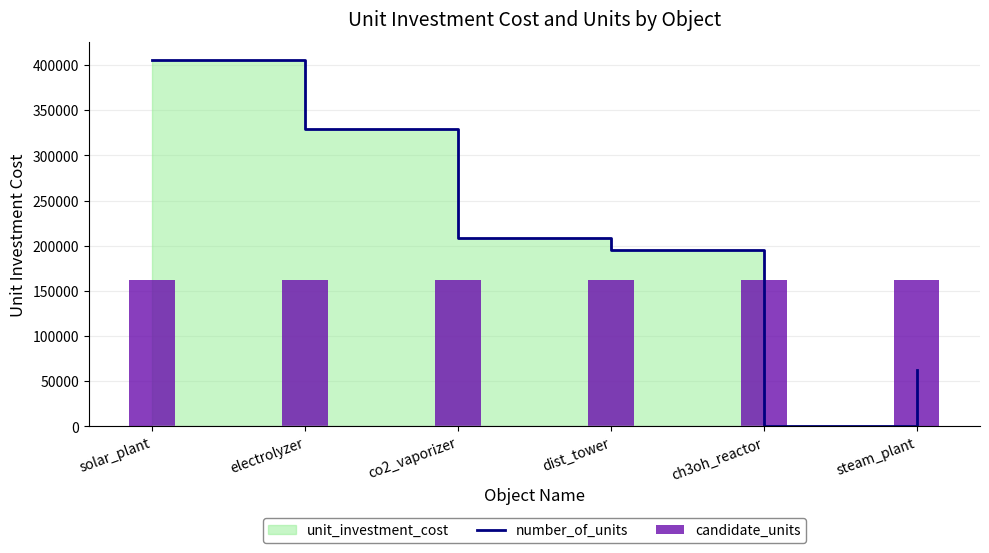

True or false: number_of_units has a value of 335256.5 at dist_tower.

False